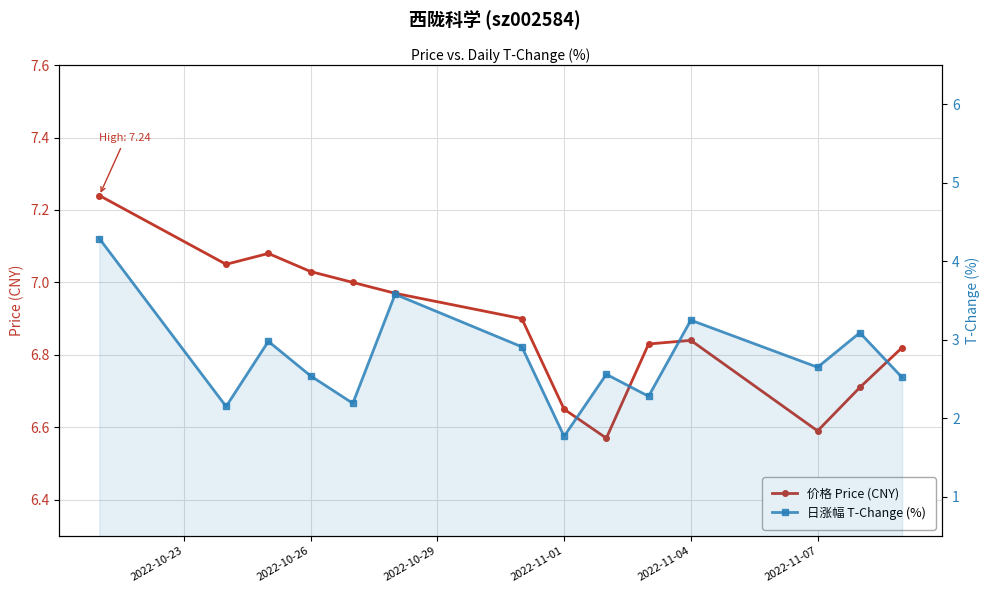

Which series has the widest spread of values?

日涨幅 T-Change (%)